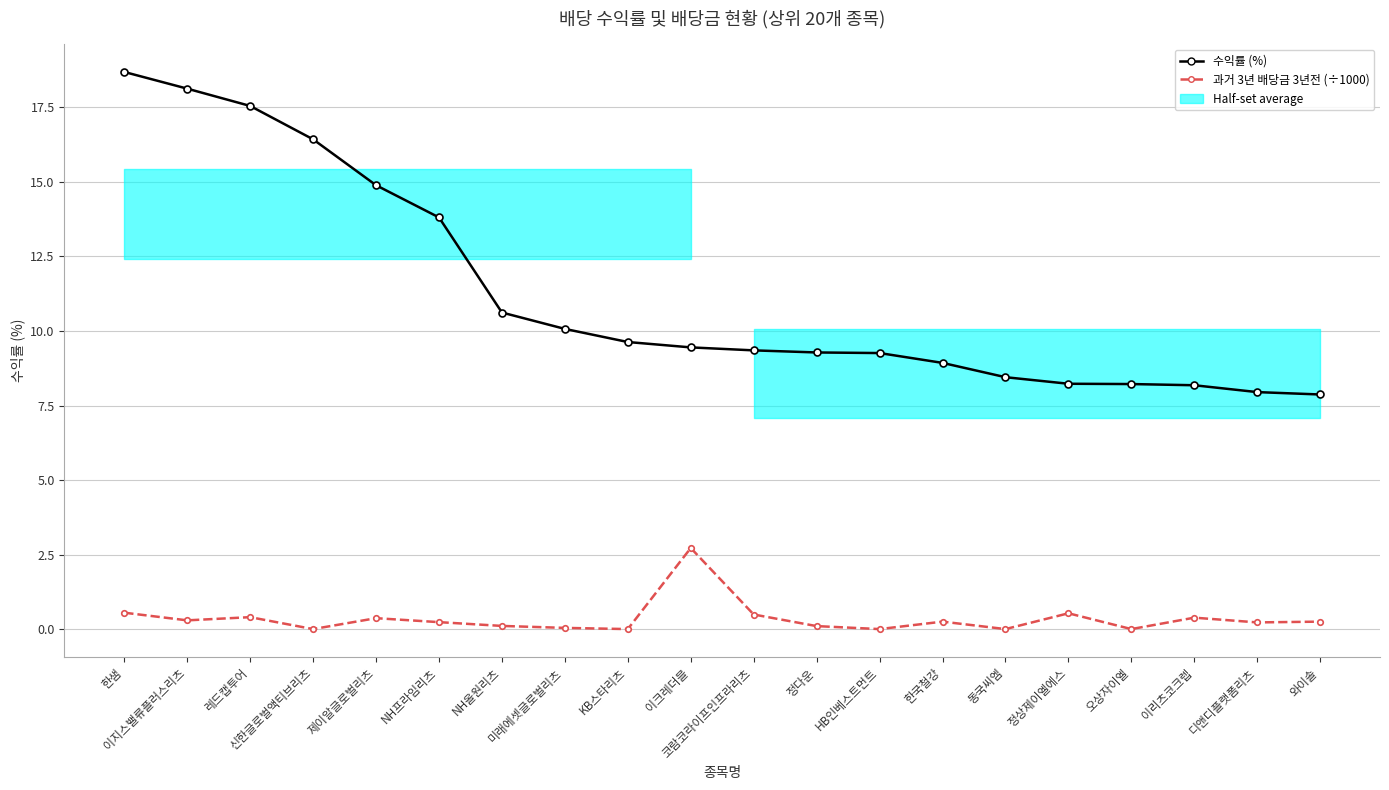

Rank the series at 오상자이엘 from highest to lowest value.

수익률 (%), 과거 3년 배당금 3년전 (÷1000)